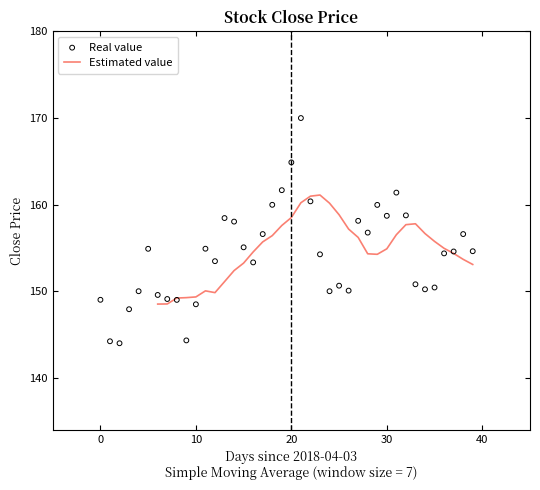

What is the total value across all series at 18?

316.4